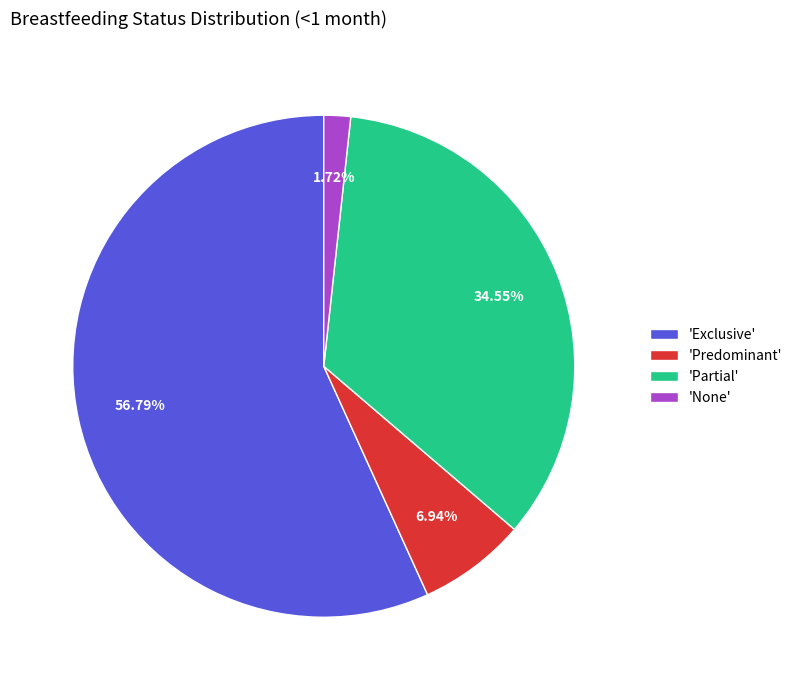

What is the smallest slice in the pie chart?

'None'